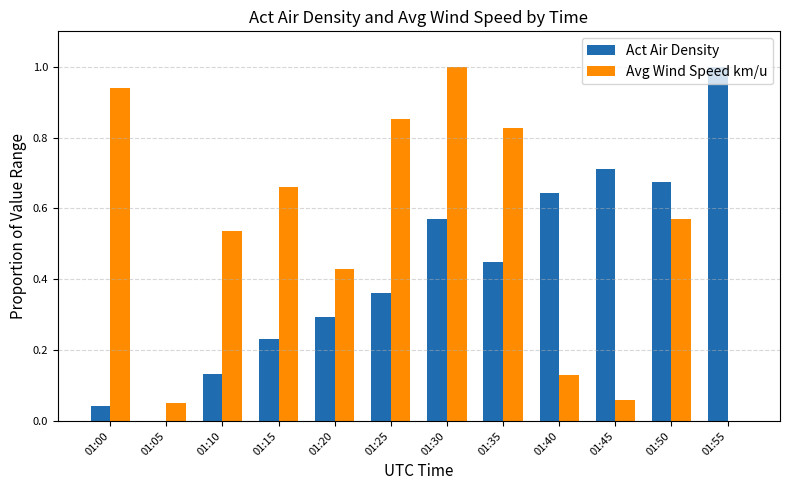

What is the sum of all Avg Wind Speed km/u values?

6.1